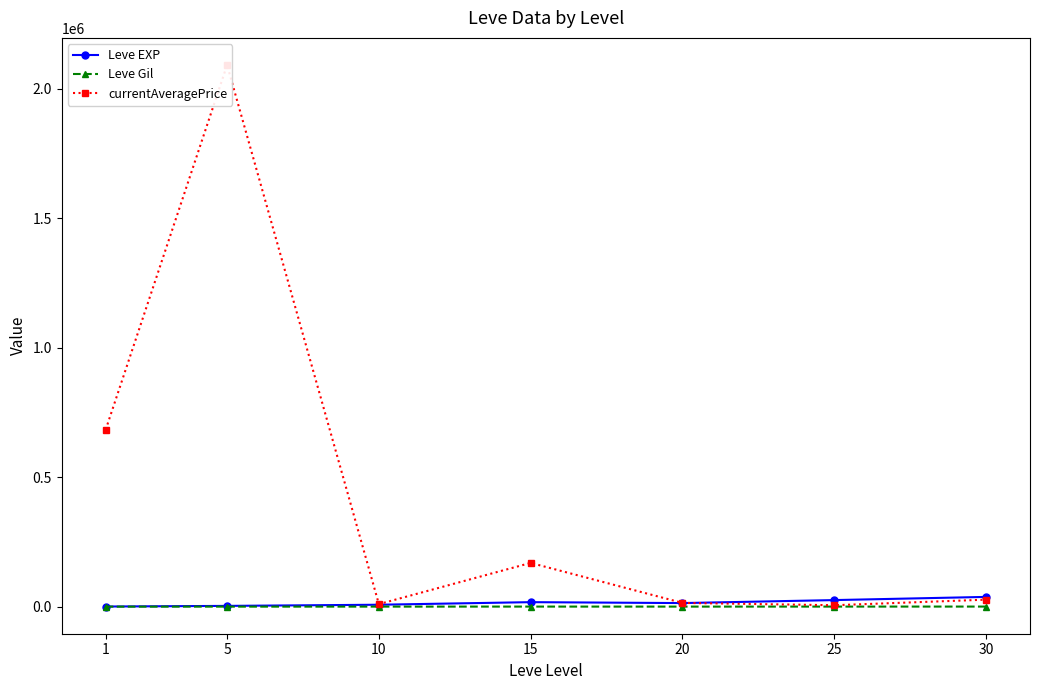

At which category does the chart reach its peak across all series?

5